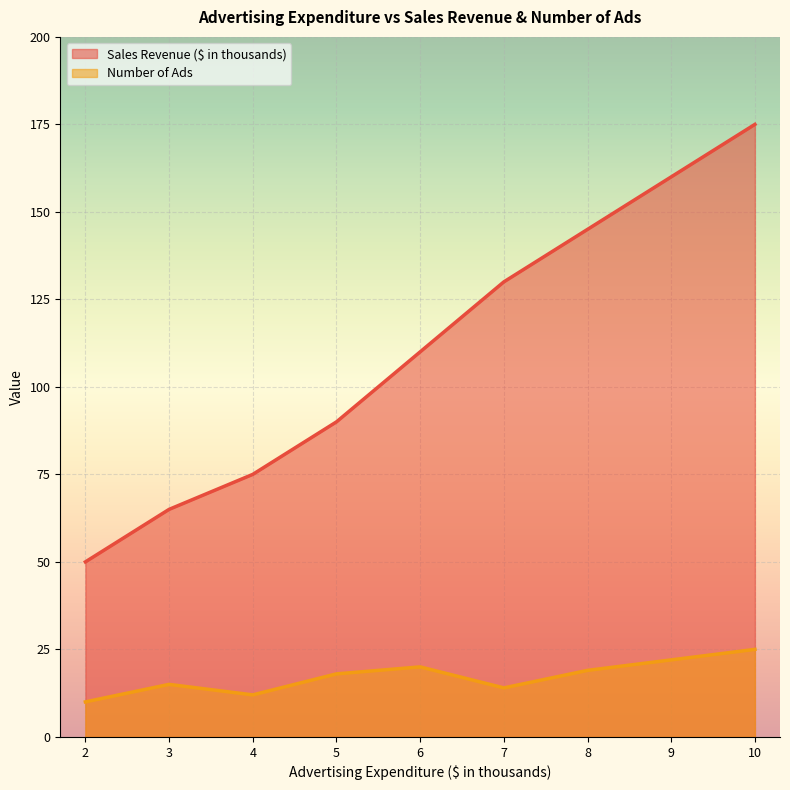

True or false: Number of Ads has a value of 39 at 10.

False